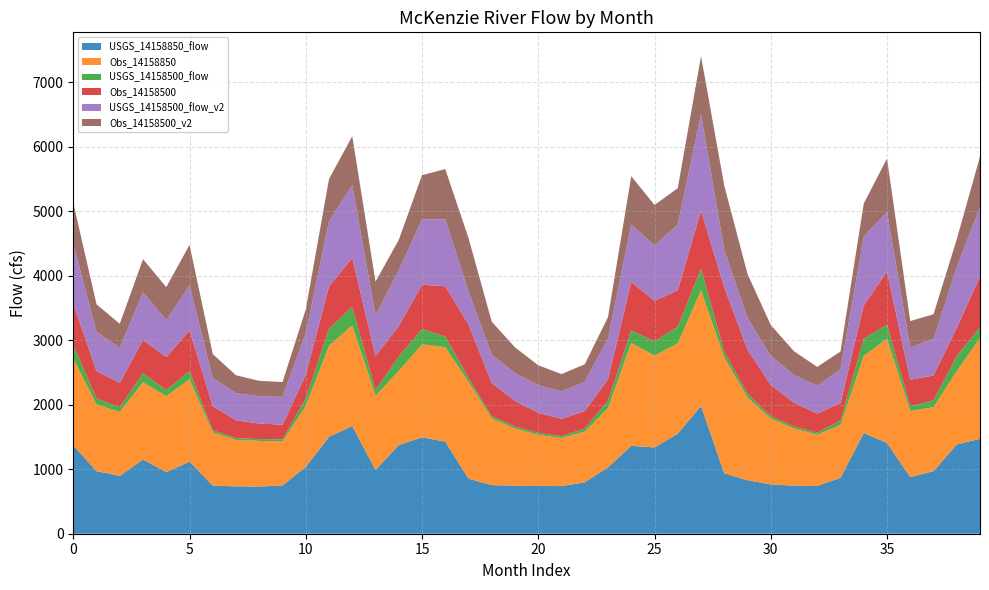

Reading right to left, transcribe all the data shown in this chart.

USGS_14158850_flow: 1471.0	1383.4	970.4	876.7	1407.3	1560.9	866.6	740.9	745.4	764.3	829.9	937.0	1982.0	1550.0	1337.7	1361.8	1029.2	796.8	738.5	739.7	743.6	754.0	852.8	1428.2	1494.4	1374.1	989.5	1669.5	1503.7	1035.4	749.1	731.2	733.8	746.4	1115.6	955.6	1151.3	897.1	969.8	1368.7
Obs_14158850: 1561.9	1137.7	992.2	1025.8	1614.6	1196.9	820.2	796.4	885.7	1024.6	1281.5	1798.4	1791.2	1402.0	1422.8	1595.7	918.9	786.2	745.4	793.3	887.4	1033.8	1502.0	1464.1	1441.4	1149.4	1148.4	1561.8	1409.9	946.4	678.9	707.9	719.9	825.2	1279.2	1176.1	1196.9	991.1	1035.7	1351.5
USGS_14158500_flow: 173.0	231.7	107.2	72.1	217.1	267.6	66.0	30.5	31.7	36.5	60.5	86.0	337.7	255.9	223.5	197.7	114.6	47.8	29.6	29.9	30.9	33.6	61.4	165.2	236.9	222.3	92.0	284.1	265.9	114.0	33.8	27.5	28.3	31.5	129.8	94.5	140.2	73.2	91.5	205.6
Obs_14158500: 782.2	437.7	382.8	412.2	824.8	514.8	274.4	294.7	366.8	481.7	681.2	996.2	898.4	563.5	626.6	747.6	332.0	271.4	267.3	310.5	398.3	513.4	826.6	778.7	686.9	472.2	523.8	758.9	656.5	366.8	229.0	241.3	275.8	374.6	628.2	510.3	516.3	373.9	425.7	633.6
USGS_14158500_flow_v2: 1077.0	936.1	567.4	497.7	927.4	1064.6	523.6	428.6	432.1	446.8	492.7	582.0	1495.1	1021.4	860.0	891.4	631.9	452.9	426.6	427.6	430.6	438.6	513.9	1038.4	1011.2	865.7	630.0	1129.0	1006.8	646.7	431.3	420.6	422.7	432.4	697.7	575.9	735.7	545.3	607.7	934.6
Obs_14158500_v2: 782.2	437.7	382.8	412.2	824.8	514.8	274.4	294.7	366.8	481.7	681.2	996.2	898.4	563.5	626.6	747.6	332.0	271.4	267.3	310.5	398.3	513.4	826.6	778.7	686.9	472.2	523.8	758.9	656.5	366.8	229.0	241.3	275.8	374.6	628.2	510.3	516.3	373.9	425.7	633.6